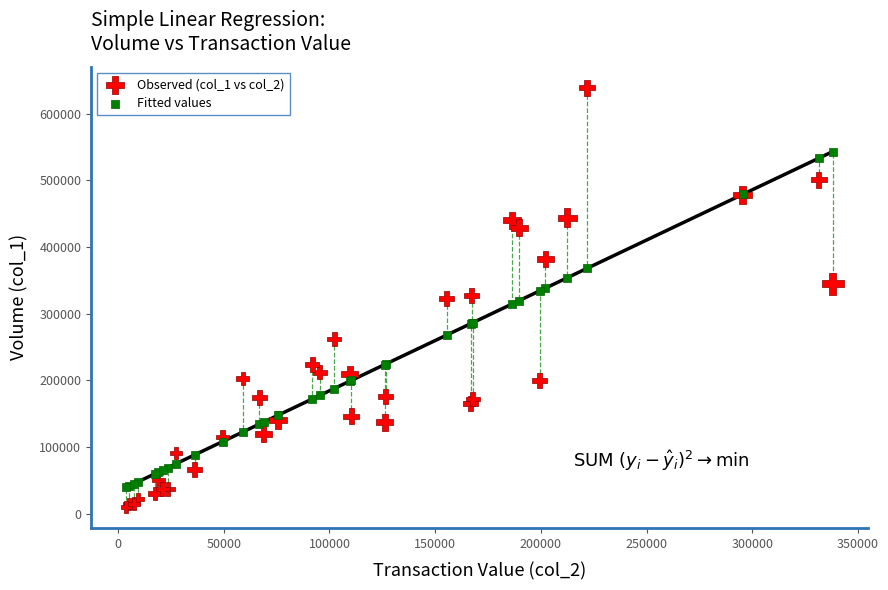

Which series contains the lowest Y value?

Observed (col_1 vs col_2)